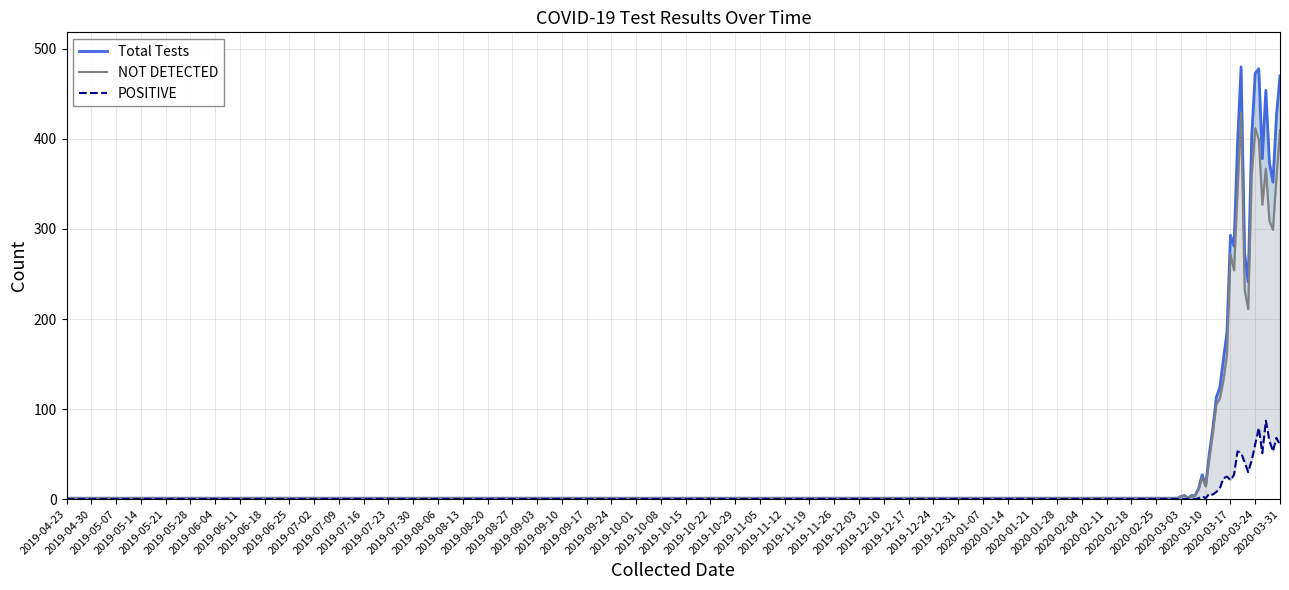

What is the difference between the second highest and second lowest values in the POSITIVE series?

79